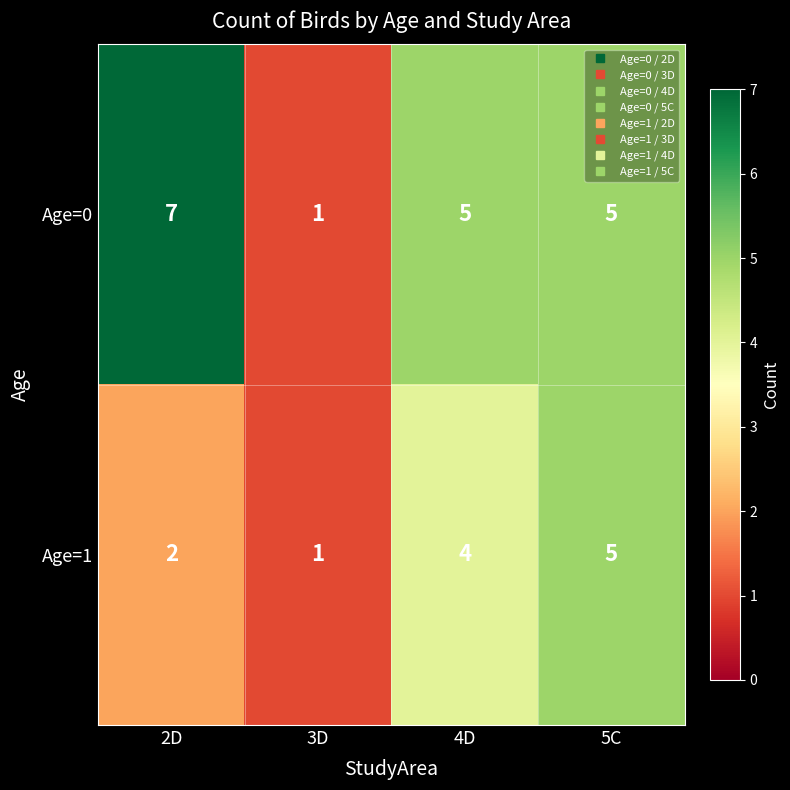

List the labels in order of Age=1 value, smallest first.

3D, 2D, 4D, 5C